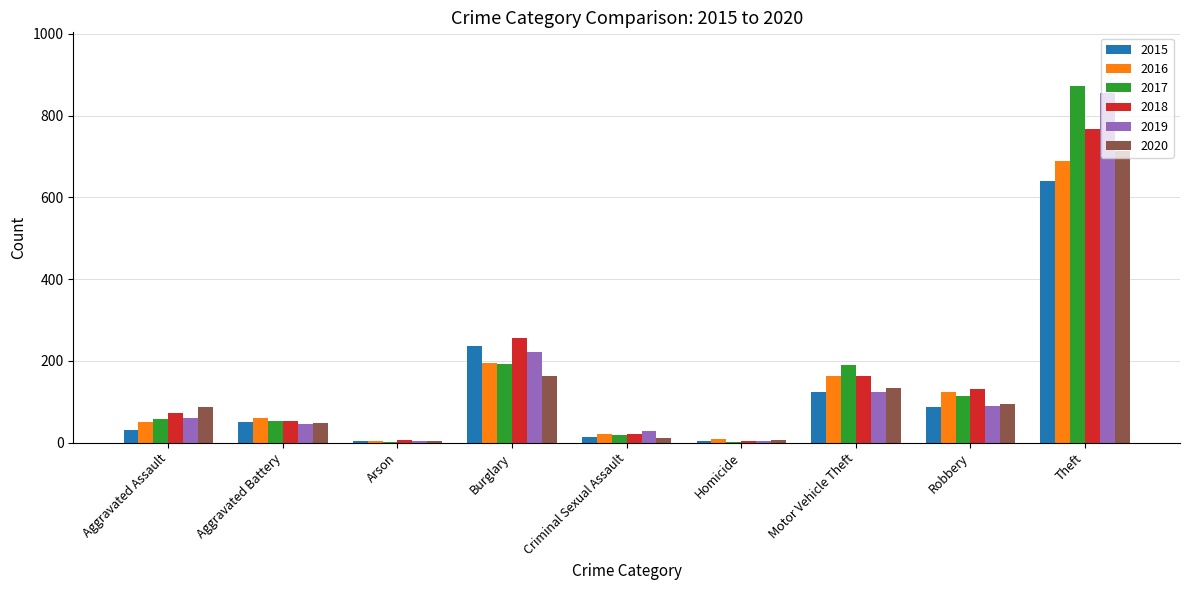

At which label is 2019 closest to 429?

Burglary